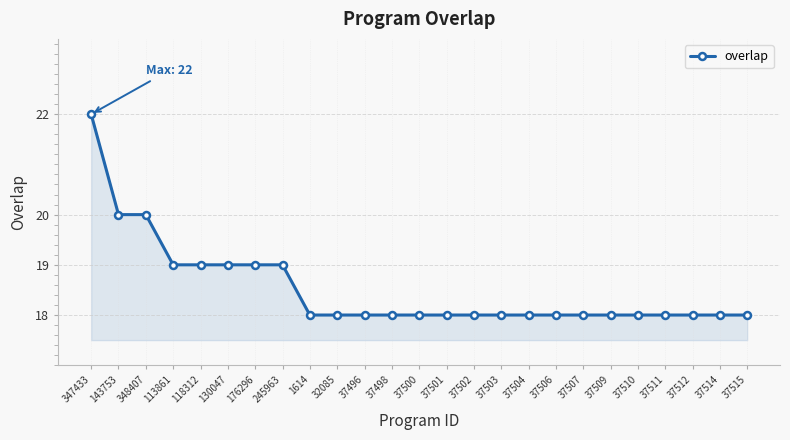

What is the label of the 18th point from the right?

245963